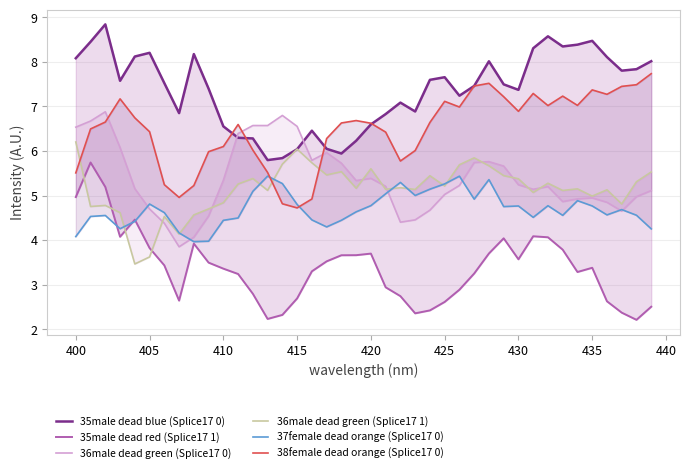

Does the chart have visible grid lines?

Yes